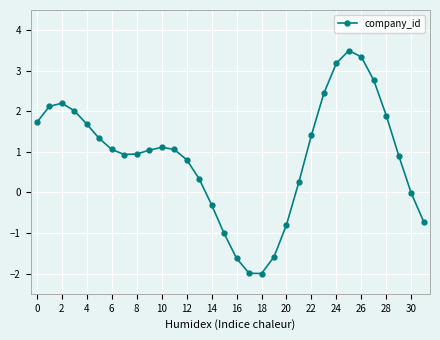

True or false: there are more than 1 points higher than both neighbors.

True